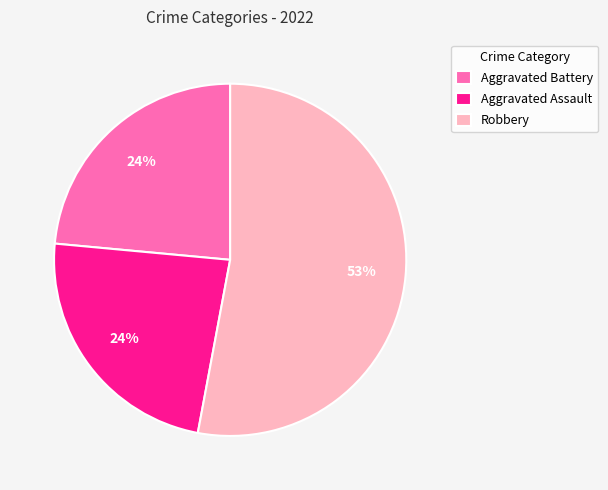

Which slice is the largest?

Robbery